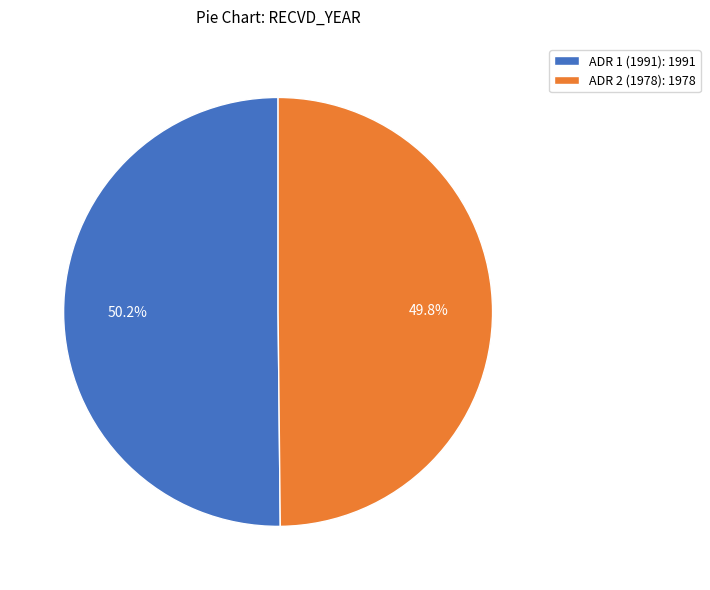

To the nearest percent, what portion does ADR 1 (1991) represent?

50%